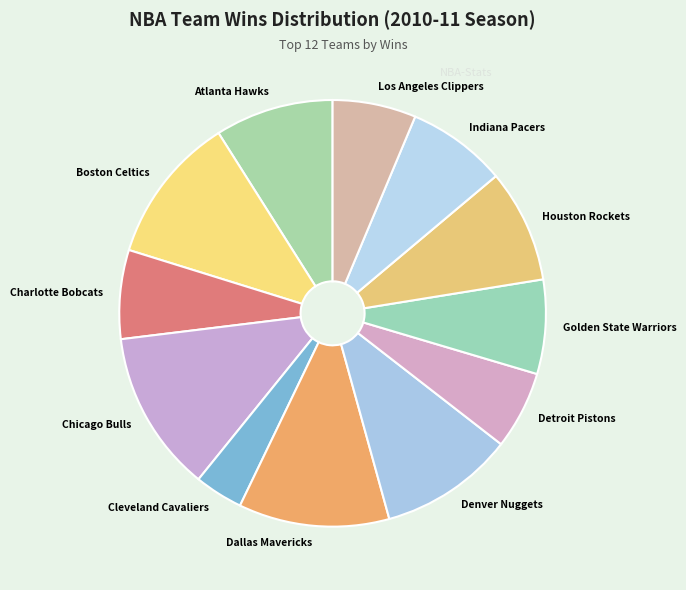

Which has a higher value, Golden State Warriors or Atlanta Hawks?

Atlanta Hawks